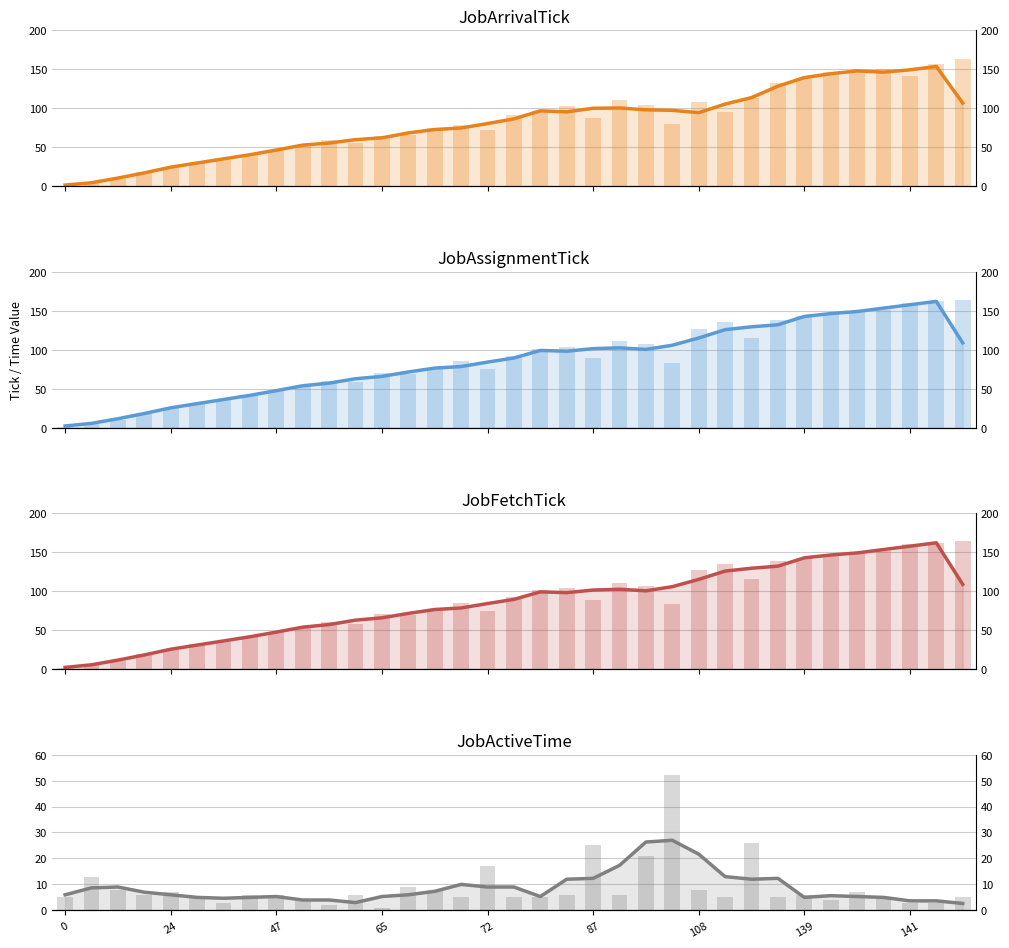

What is the difference between the second highest and minimum values in the JobFetchTick series?

161